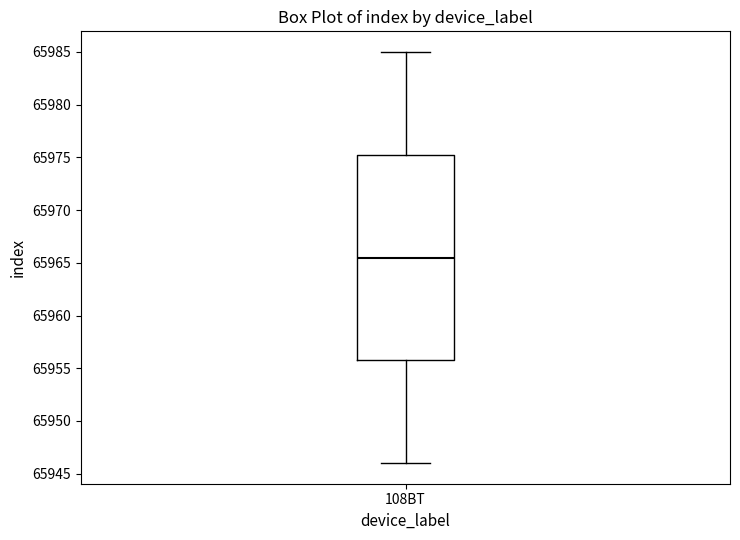

Where is the upper edge of the box for 108BT on the y-axis? The values are not printed on the chart, so give them approximately, as read against the axis.

65975.5